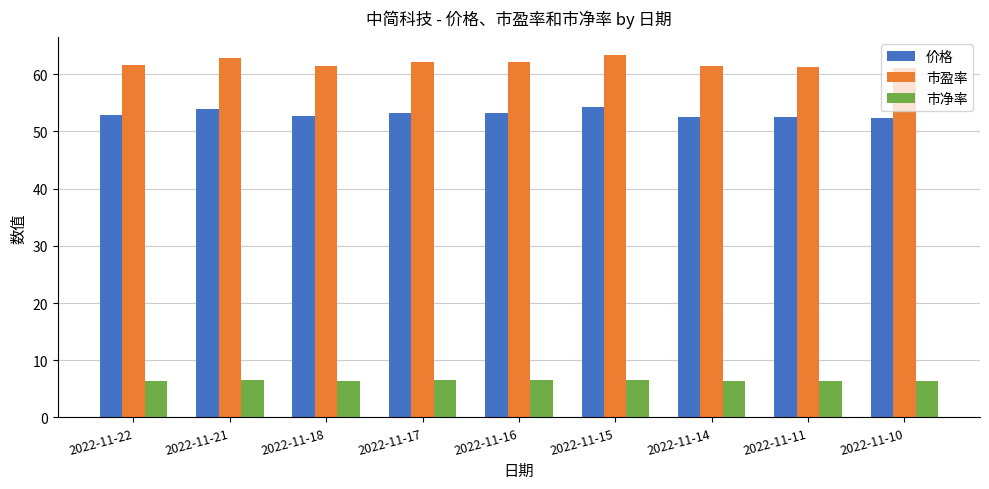

Does the chart contain any negative values?

No